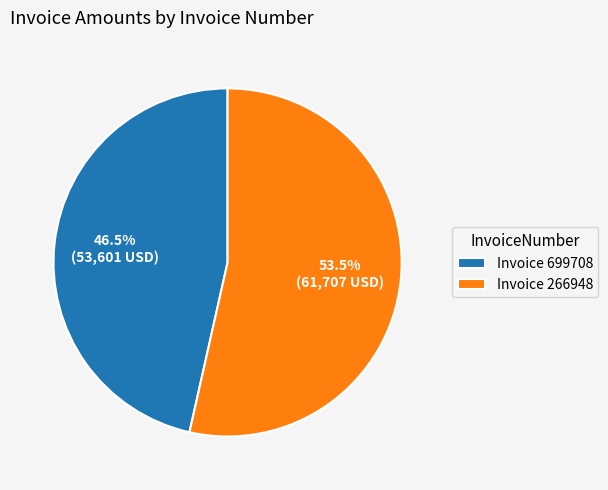

What is the ratio of the value at Invoice 699708 to the value at Invoice 266948?

0.9